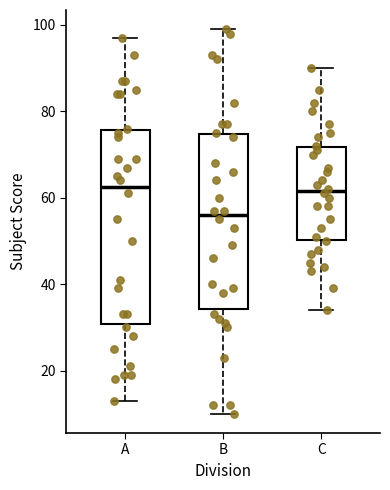

Reading left to right, read every box against the y-axis: the position of its median line, the range the box covers, and the ends of its whiskers. The values are not printed on the chart, so give them approximately, as read against the axis.

A: median 62, box 30 to 76, whiskers 14 to 98
B: median 56, box 34 to 74, whiskers 10 to 100
C: median 62, box 50 to 72, whiskers 34 to 90